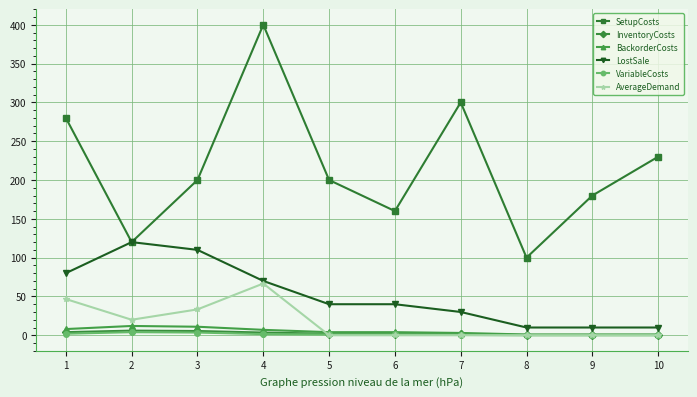

True or false: InventoryCosts and SetupCosts intersect in this chart.

False